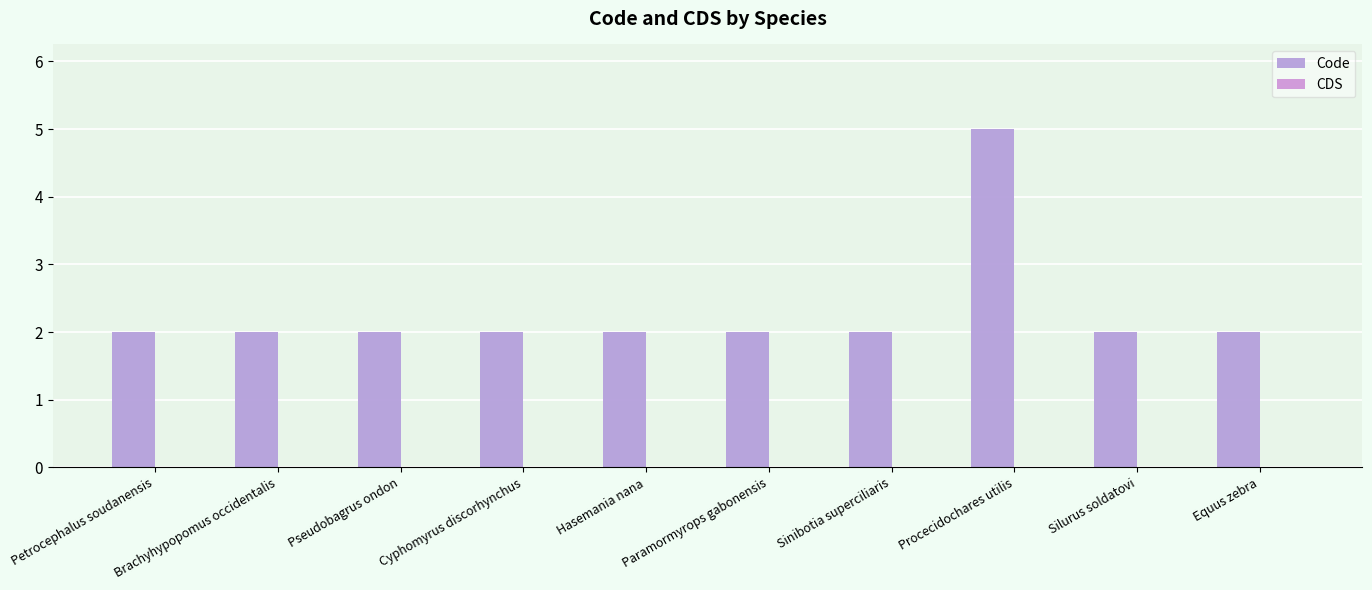

Count the number of categories in the chart.

10